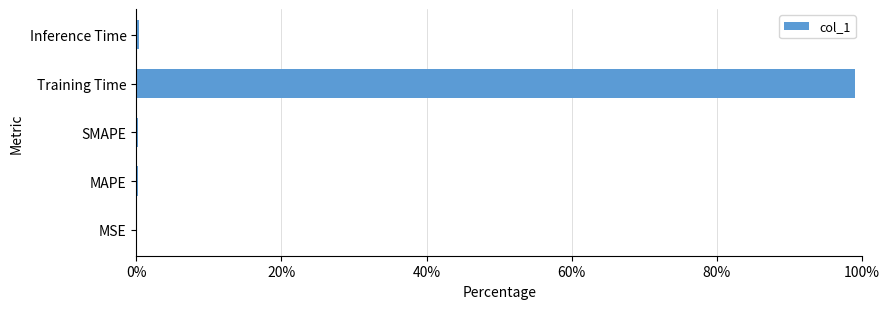

How many distinct data groups are displayed?

1